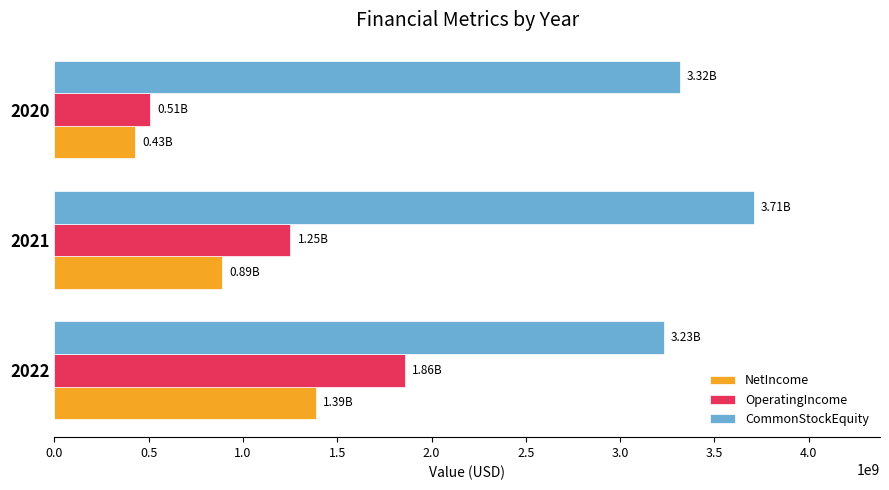

What is the difference between the maximum and minimum values in the NetIncome series?

961100000